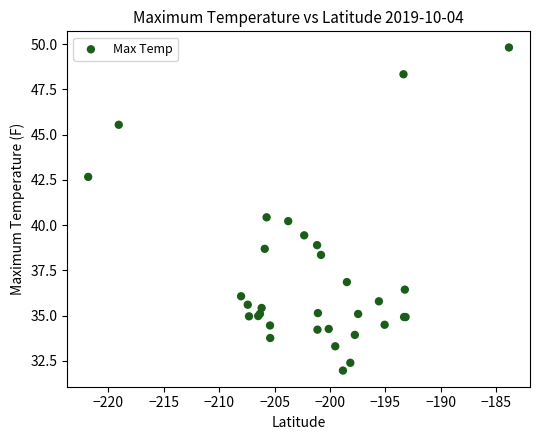

What Y value in the scatter plot is closest to 40?

40.2